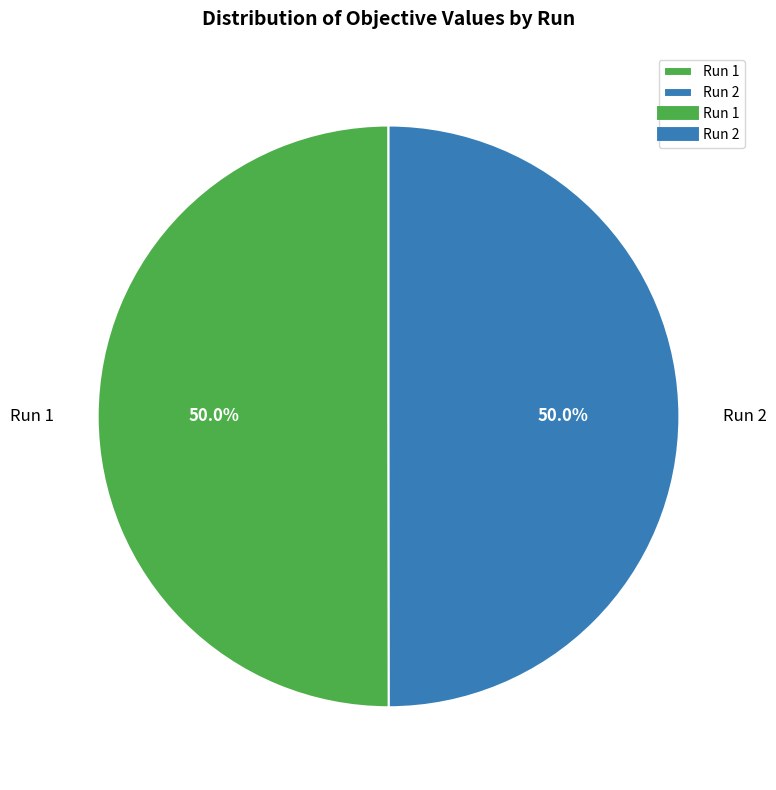

Is it true that Run 1 is 61% of the pie?

False